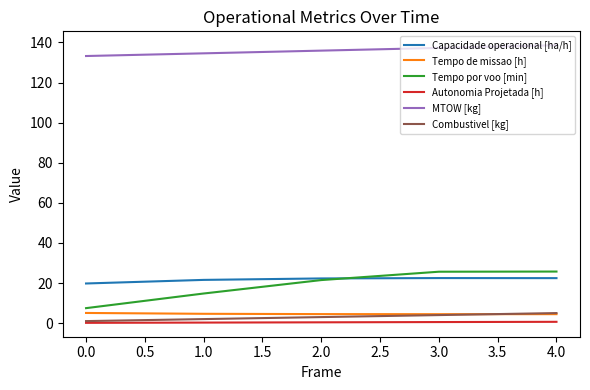

What is the difference between the highest and lowest values at 1.0?

134.3